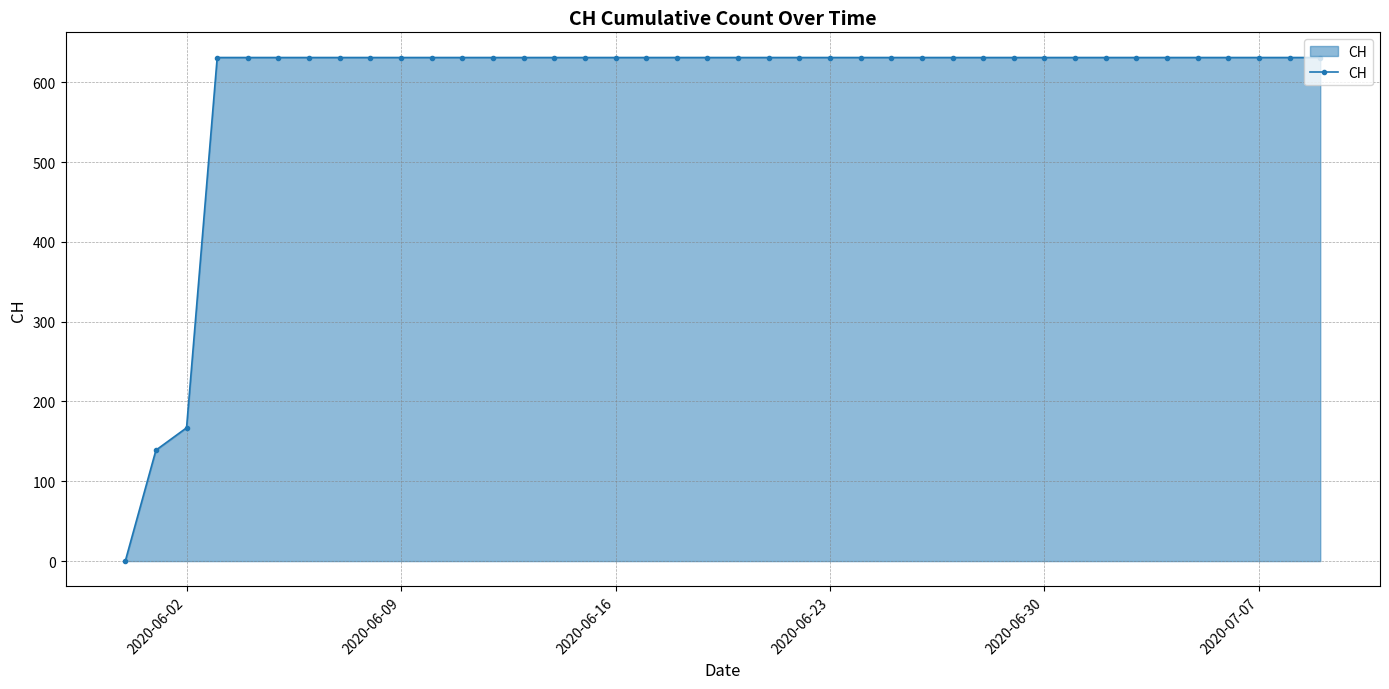

What is the value of the 36th point from the left?

631